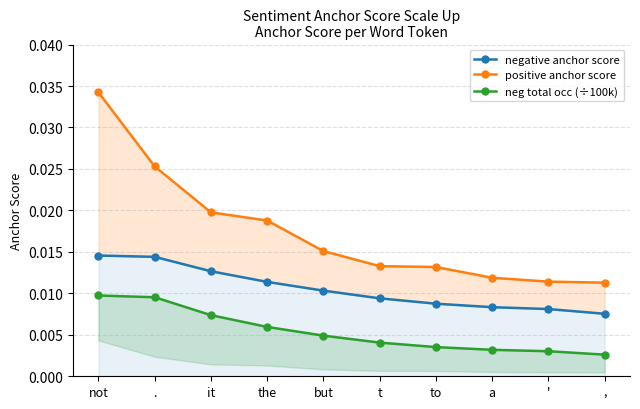

What is the label of the 7th point from the right?

the